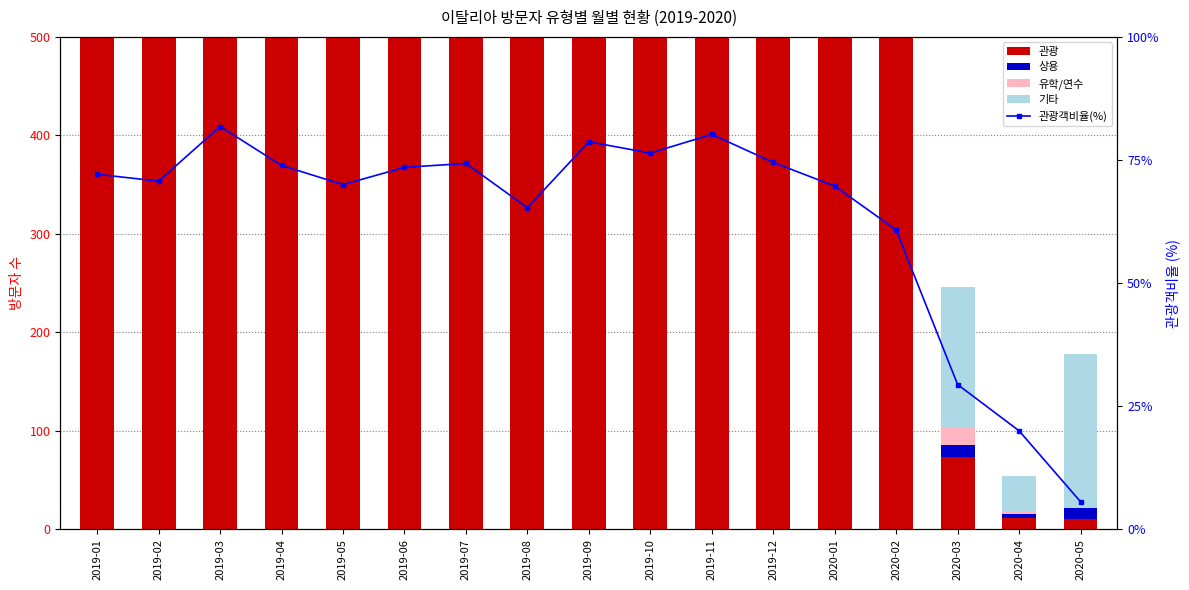

Which category has the lowest value in the 관광객비율(%) series?

2020-05